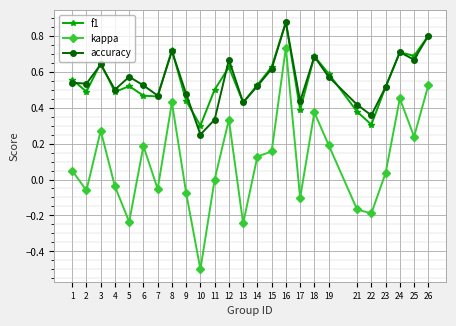

At which label does kappa reach its peak?

16